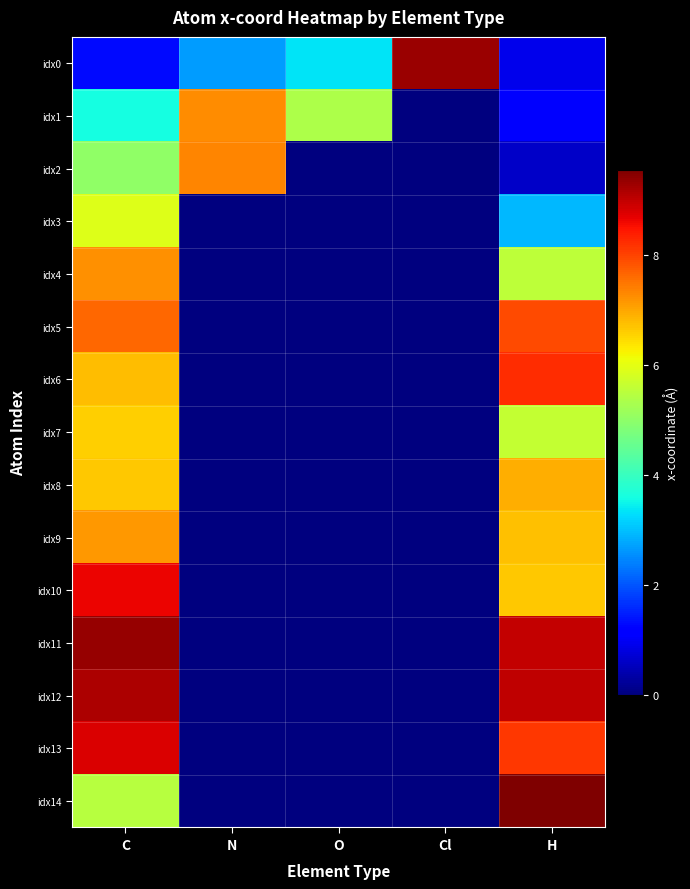

Reading left to right, what are all the values shown in this chart?

idx0: C=1.3	N=2.7	O=3.3	Cl=9.3	H=0.9
idx1: C=3.6	N=7.3	O=5.4	Cl=0.0	H=1.2
idx2: C=5.0	N=7.4	O=0.0	Cl=0.0	H=0.6
idx3: C=5.9	N=0.0	O=0.0	Cl=0.0	H=2.9
idx4: C=7.2	N=0.0	O=0.0	Cl=0.0	H=5.6
idx5: C=7.6	N=0.0	O=0.0	Cl=0.0	H=7.9
idx6: C=6.8	N=0.0	O=0.0	Cl=0.0	H=8.2
idx7: C=6.6	N=0.0	O=0.0	Cl=0.0	H=5.6
idx8: C=6.7	N=0.0	O=0.0	Cl=0.0	H=6.9
idx9: C=7.1	N=0.0	O=0.0	Cl=0.0	H=6.8
idx10: C=8.7	N=0.0	O=0.0	Cl=0.0	H=6.7
idx11: C=9.3	N=0.0	O=0.0	Cl=0.0	H=9.0
idx12: C=9.2	N=0.0	O=0.0	Cl=0.0	H=9.0
idx13: C=8.8	N=0.0	O=0.0	Cl=0.0	H=8.1
idx14: C=5.5	N=0.0	O=0.0	Cl=0.0	H=9.6